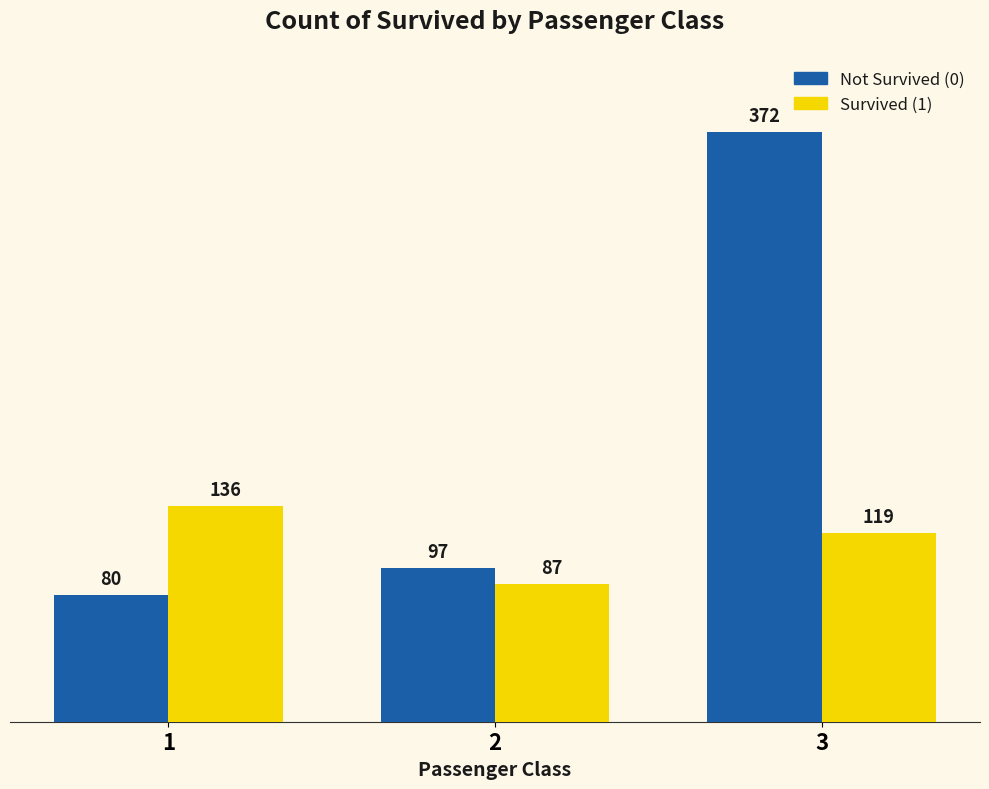

At how many categories does at least one series exceed 342?

1